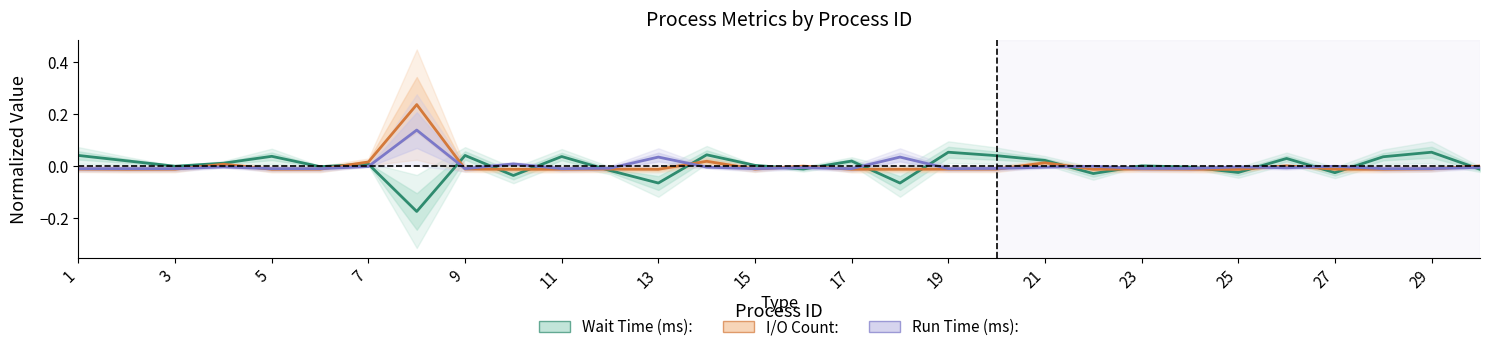

Which series has the widest spread of values?

I/O Count: